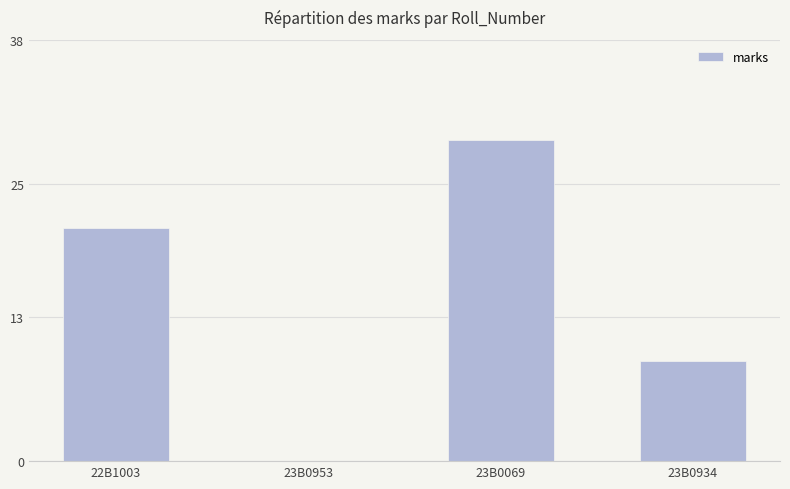

What value does the data have at 22B1003, to the nearest 5?

20